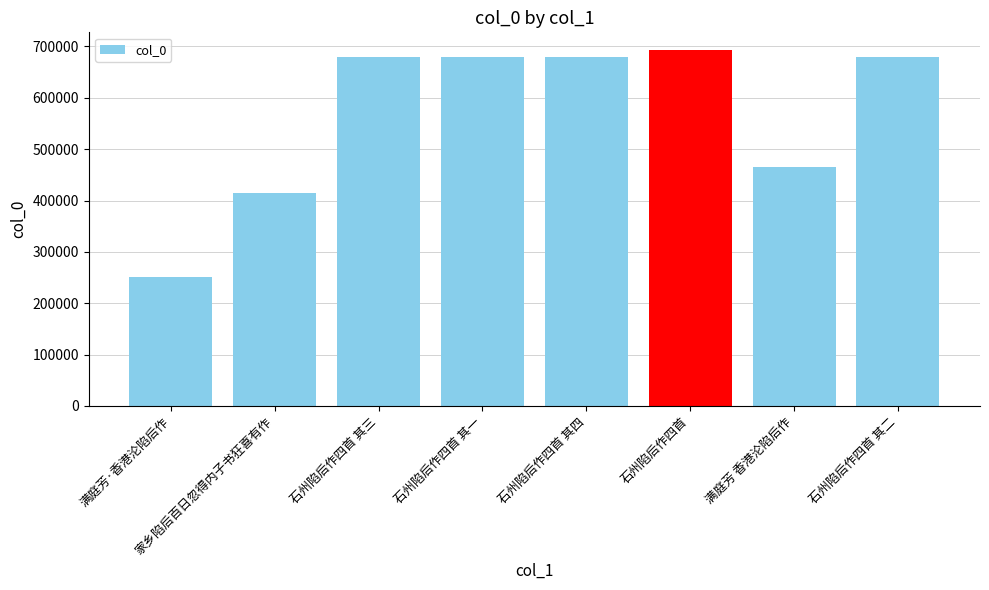

What is the change in value from 石州陷后作四首 to 满庭芳 香港沦陷后作?

-227709